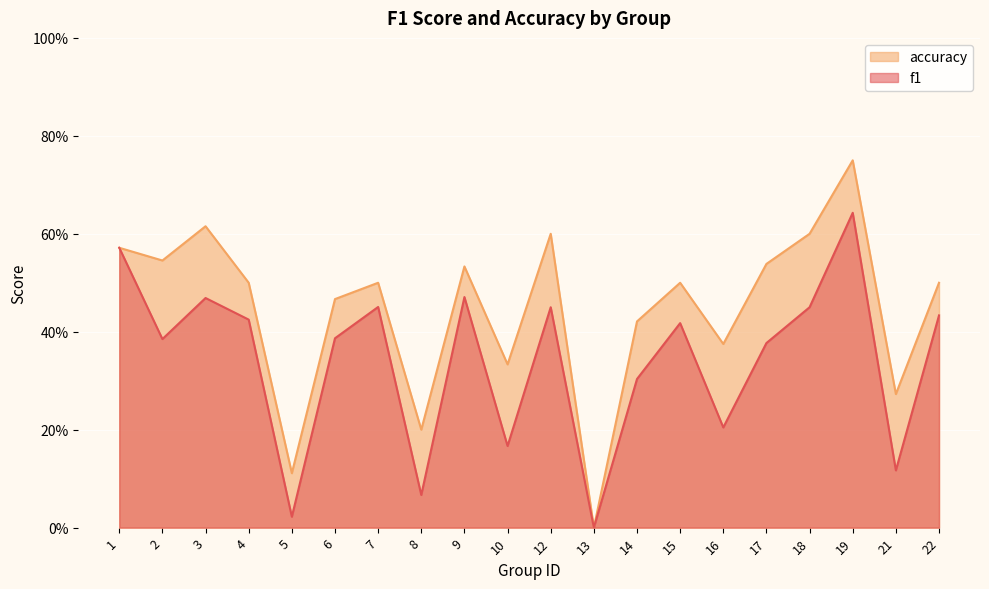

Does the chart display data point markers on the line(s)?

No